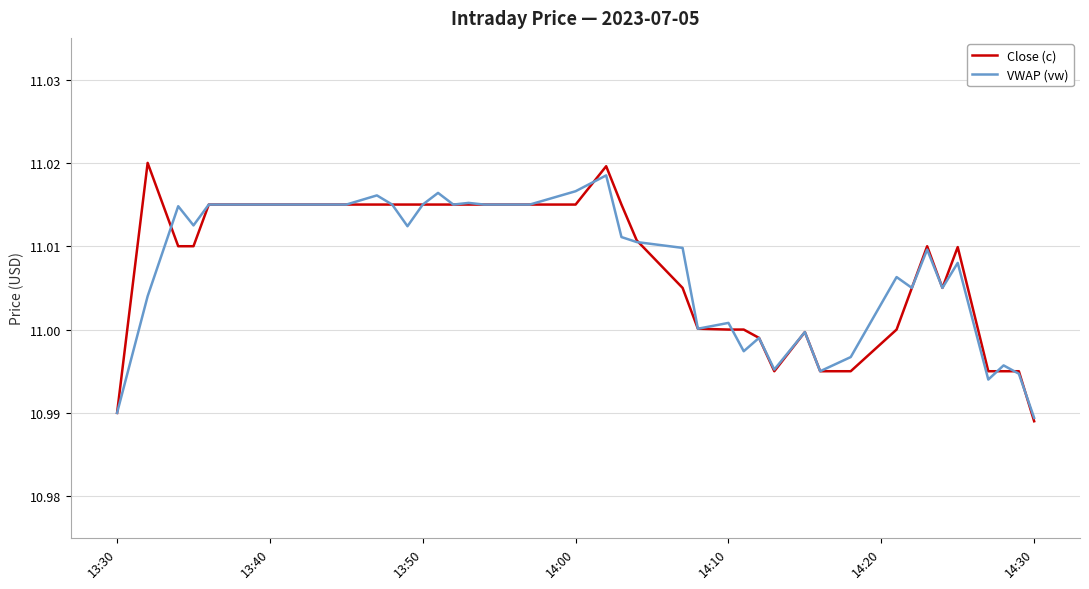

True or false: Close (c) and VWAP (vw) cross at least once.

True